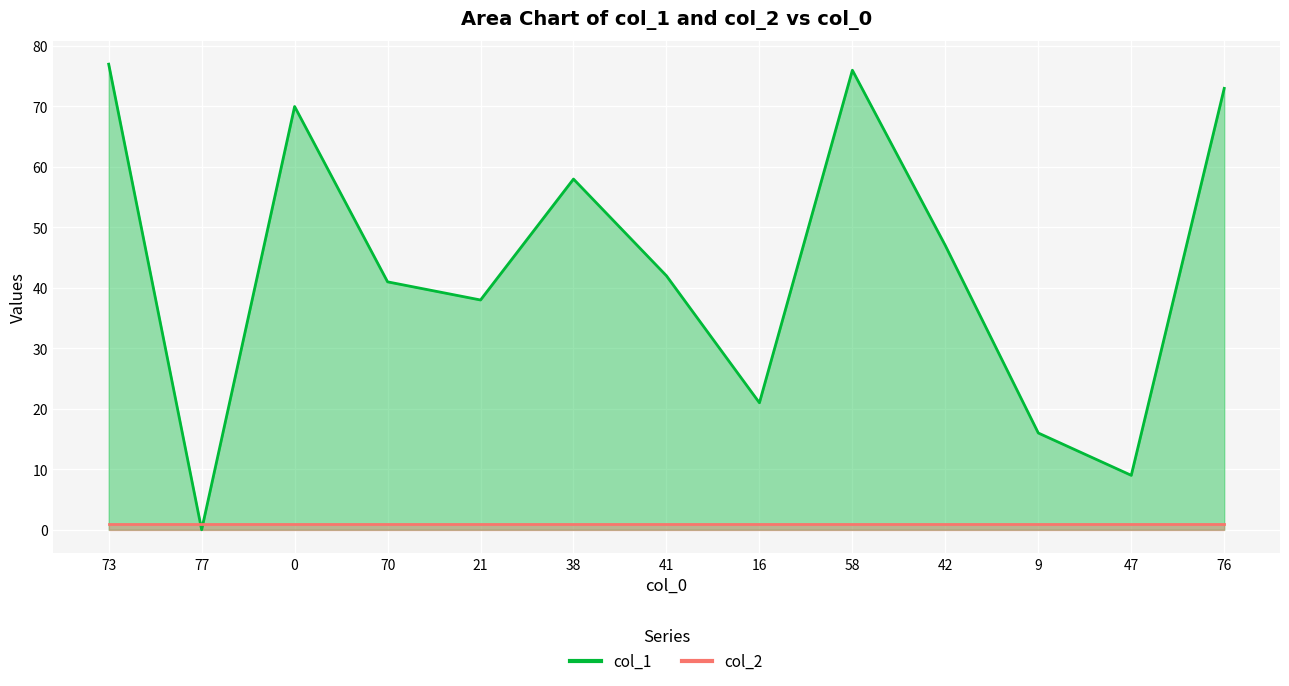

Does the chart display data point markers on the line(s)?

No